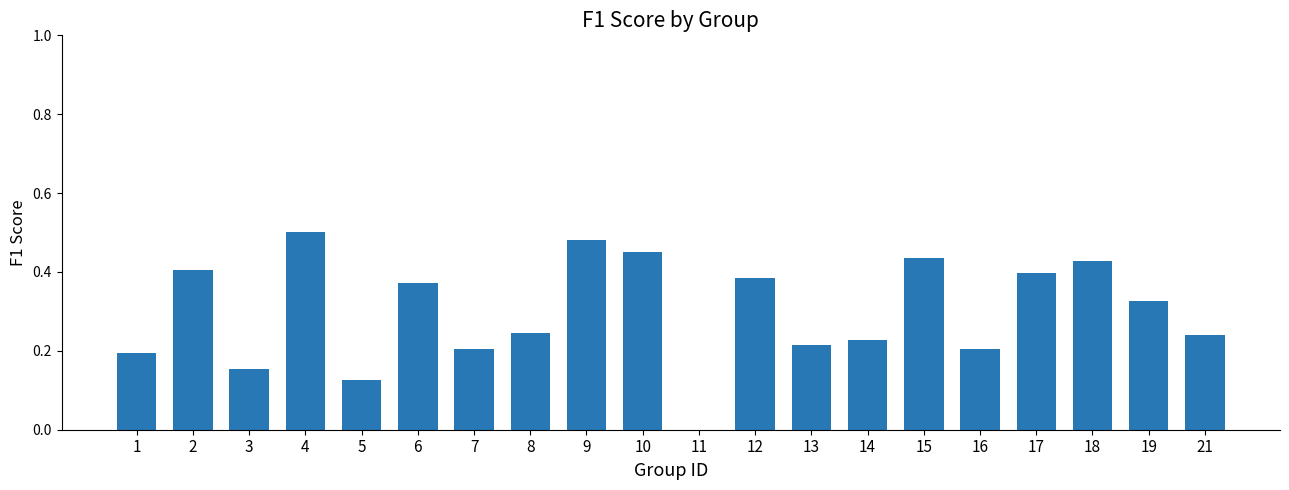

What is the sum of all values?

6.0